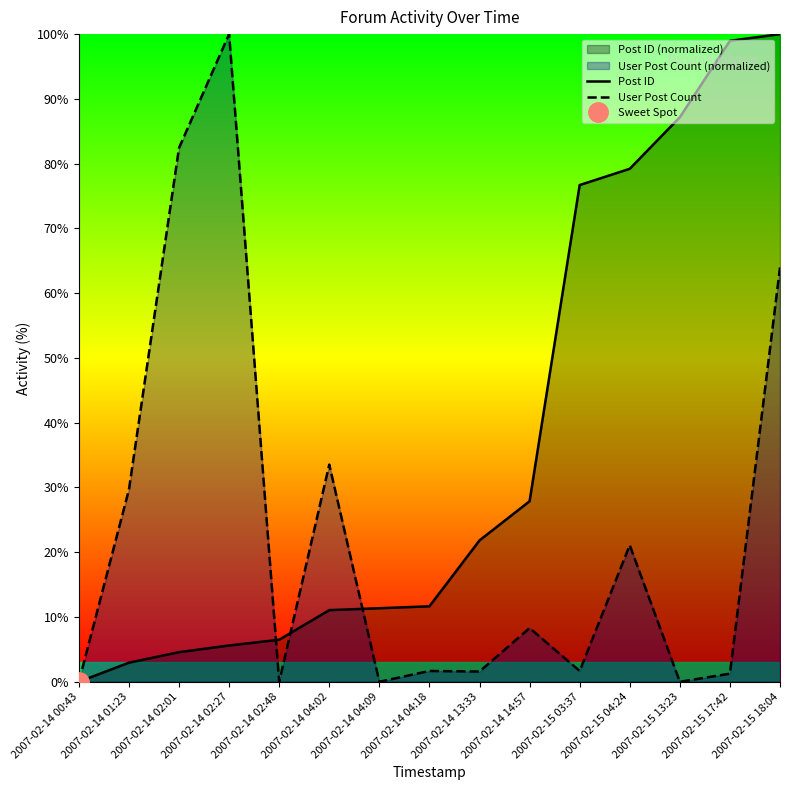

What is the sum of the Post ID values at 2007-02-14 14:57 and 2007-02-14 04:09?

39.2